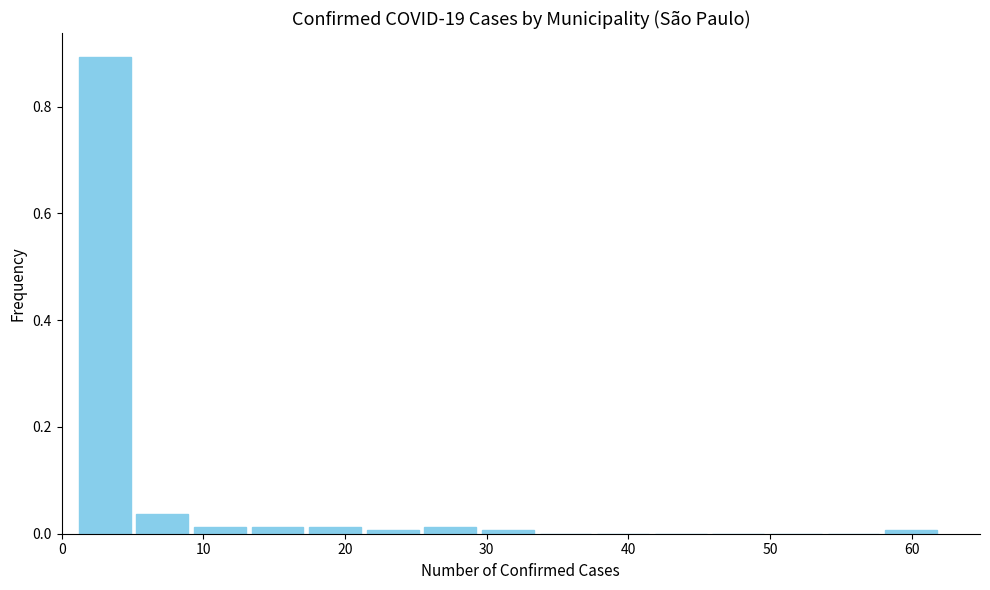

What is the height of the bar covering 1 to 5 on the x-axis? Neither the bar edges nor the heights are printed on the chart, so give them approximately, as read against the axes.

0.90